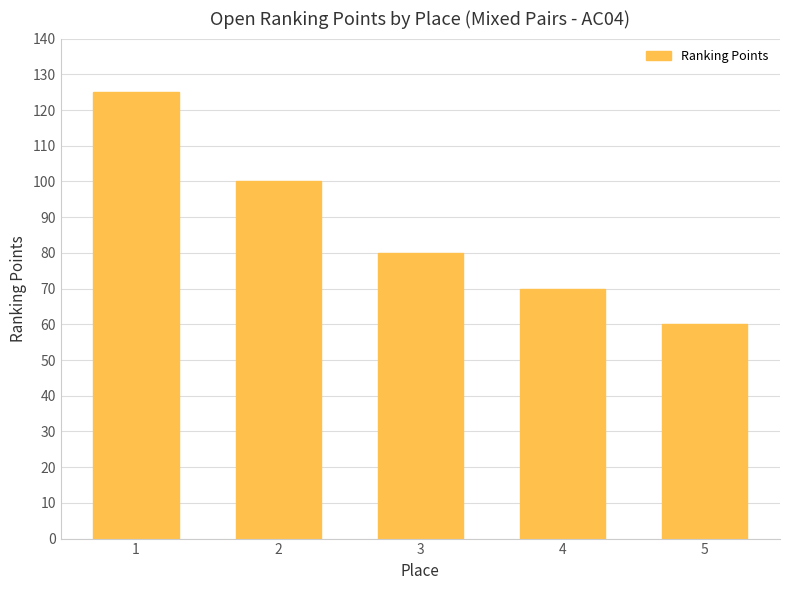

Are the bars grouped side by side (vs. stacked)?

No